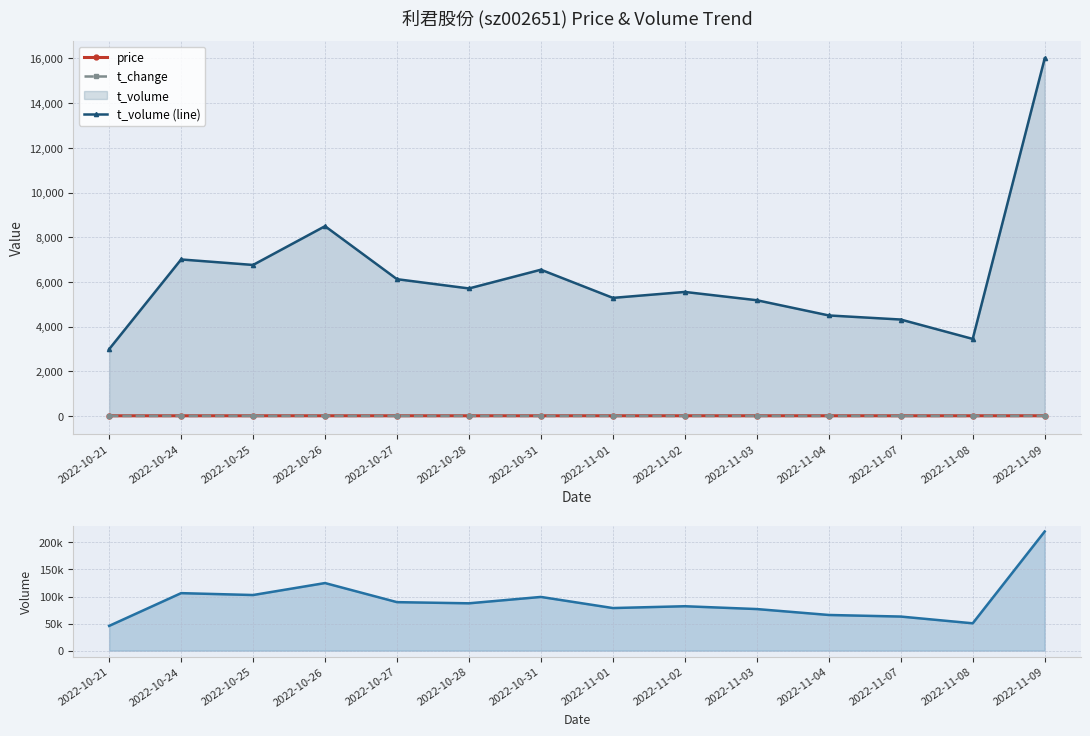

Reading left to right, list all the values displayed in this chart.

price: 2022-10-21=6.5	2022-10-24=6.5	2022-10-25=6.7	2022-10-26=6.9	2022-10-27=6.7	2022-10-28=6.4	2022-10-31=6.6	2022-11-01=6.8	2022-11-02=6.7	2022-11-03=6.8	2022-11-04=6.8	2022-11-07=6.8	2022-11-08=6.8	2022-11-09=7.5
t_change: 2022-10-21=0.8	2022-10-24=1.9	2022-10-25=1.8	2022-10-26=2.2	2022-10-27=1.6	2022-10-28=1.6	2022-10-31=1.8	2022-11-01=1.4	2022-11-02=1.5	2022-11-03=1.4	2022-11-04=1.2	2022-11-07=1.1	2022-11-08=0.9	2022-11-09=3.9
t_volume (line): 2022-10-21=2988.0	2022-10-24=7004.0	2022-10-25=6758.0	2022-10-26=8493.0	2022-10-27=6121.0	2022-10-28=5706.0	2022-10-31=6545.0	2022-11-01=5284.0	2022-11-02=5550.0	2022-11-03=5179.0	2022-11-04=4498.0	2022-11-07=4315.0	2022-11-08=3447.0	2022-11-09=15998.0
volume: 2022-10-21=45781.0	2022-10-24=106280.0	2022-10-25=102804.0	2022-10-26=124922.0	2022-10-27=89635.0	2022-10-28=87505.0	2022-10-31=99270.0	2022-11-01=78729.0	2022-11-02=82096.0	2022-11-03=76881.0	2022-11-04=65942.0	2022-11-07=63022.0	2022-11-08=50547.0	2022-11-09=220137.0